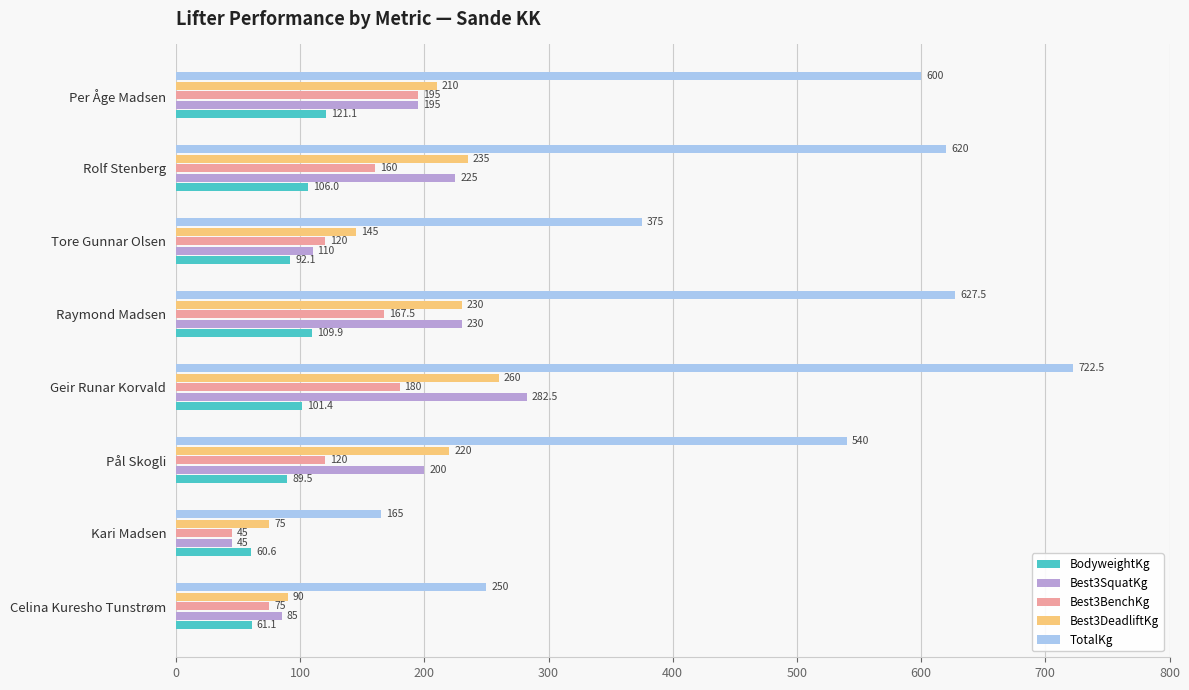

What is the sum of all TotalKg values?

3900.0